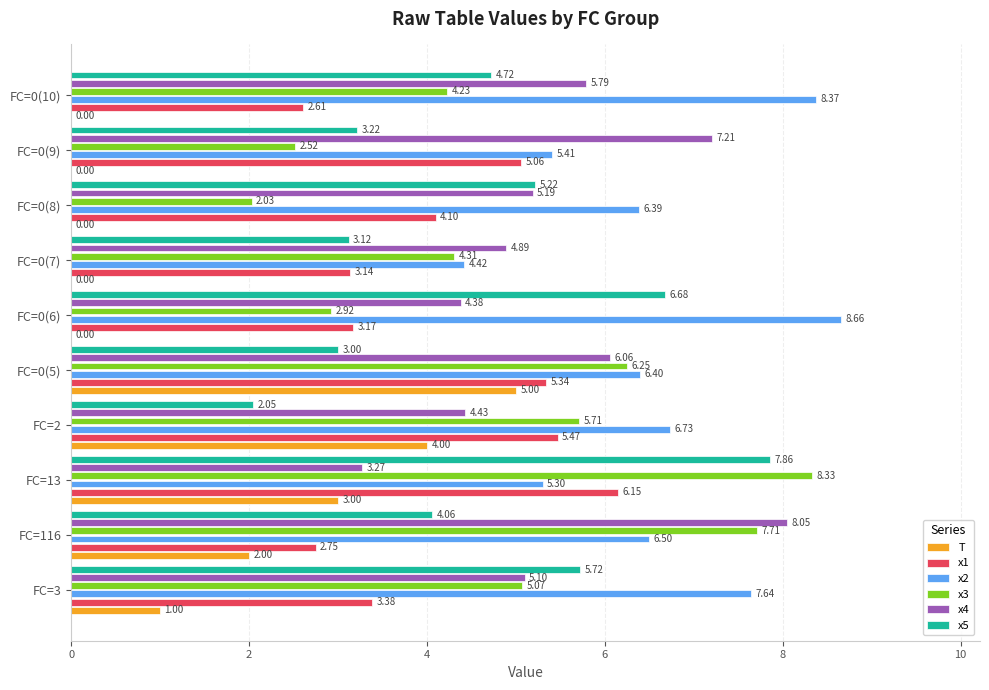

Which series has the largest total across all categories?

x2